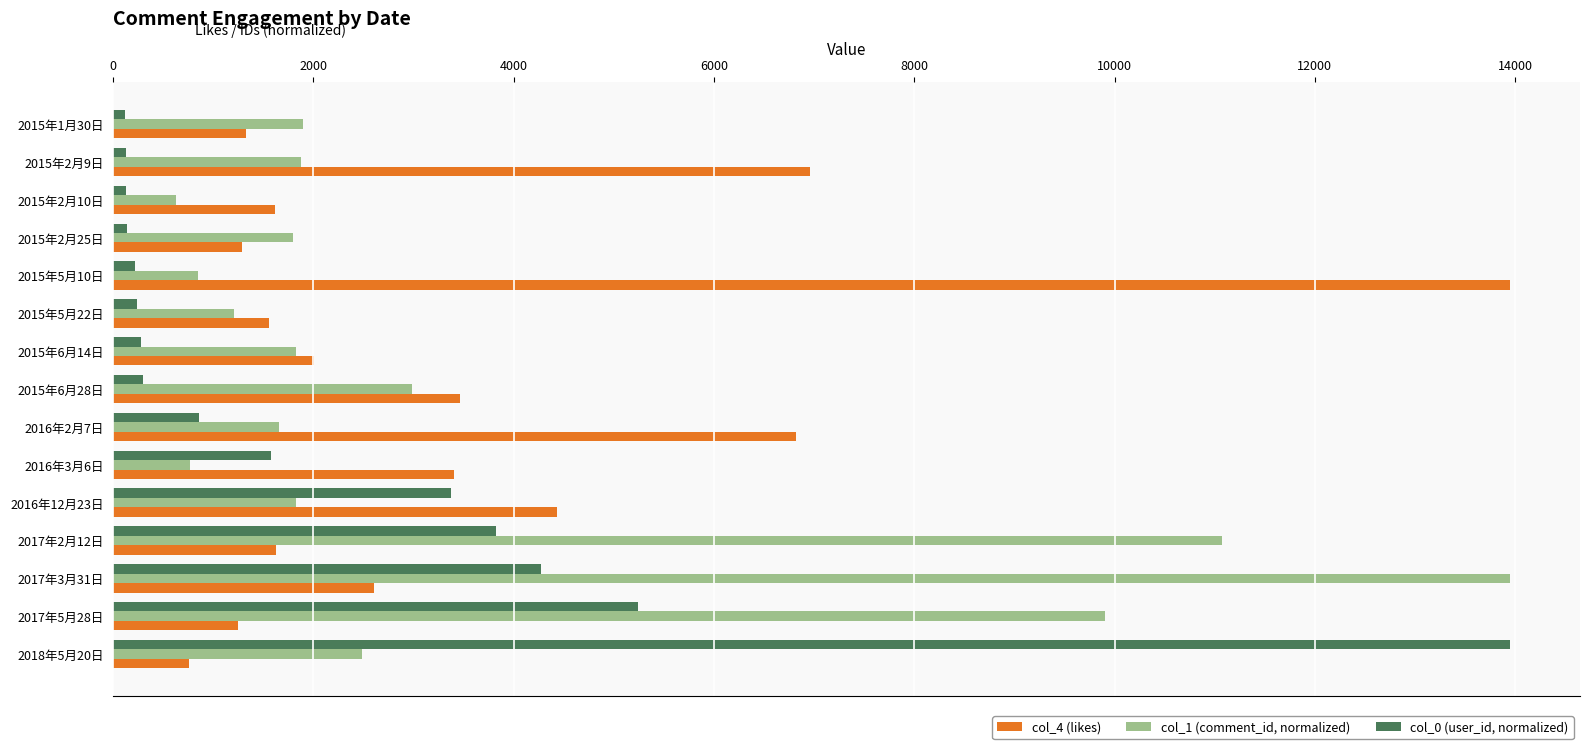

What is the difference between the highest and lowest values at 2015年6月28日?

3160.2